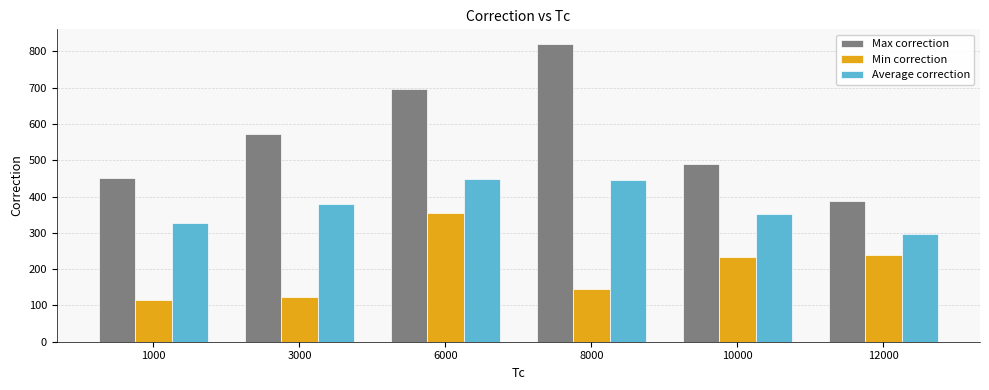

What is the difference between the maximum and second lowest values in the Average correction series?

121.9